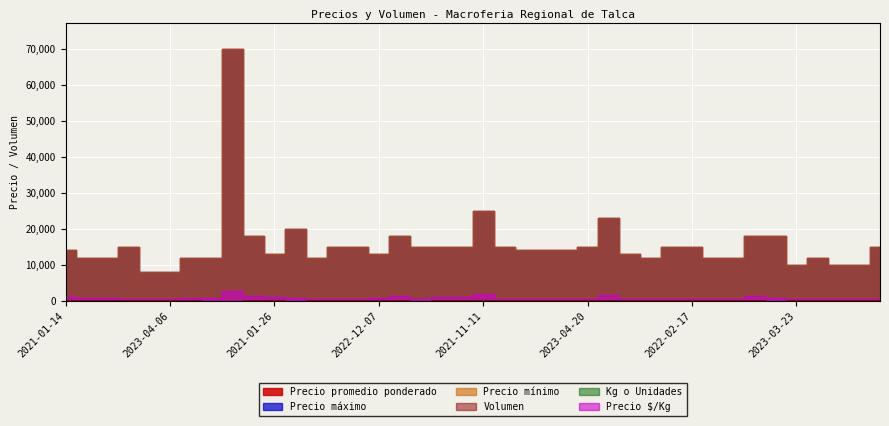

What is the spread (max minus min) of values at 2023-04-06?

7986